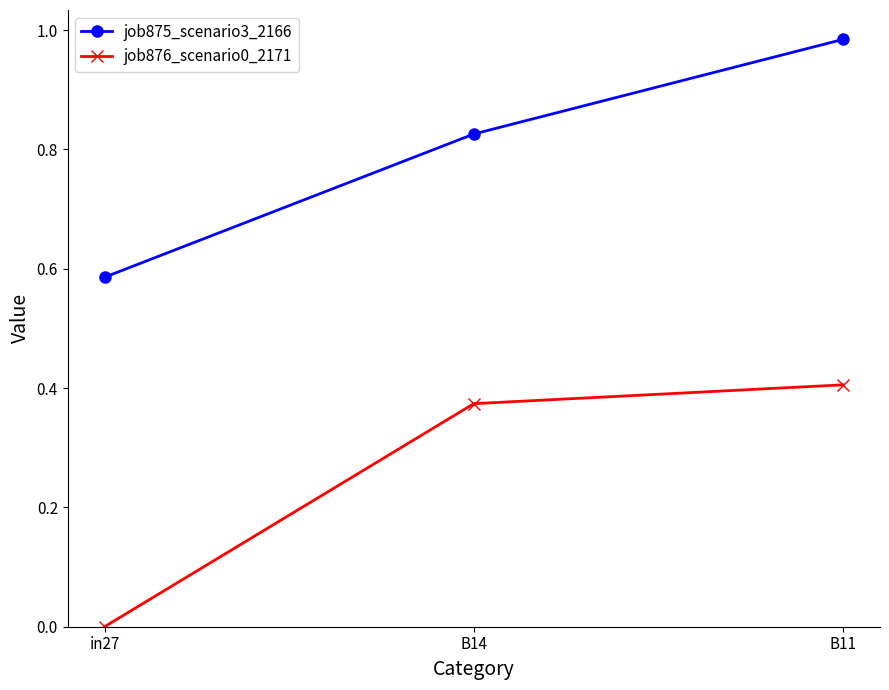

Does the chart display data point markers on the line(s)?

Yes